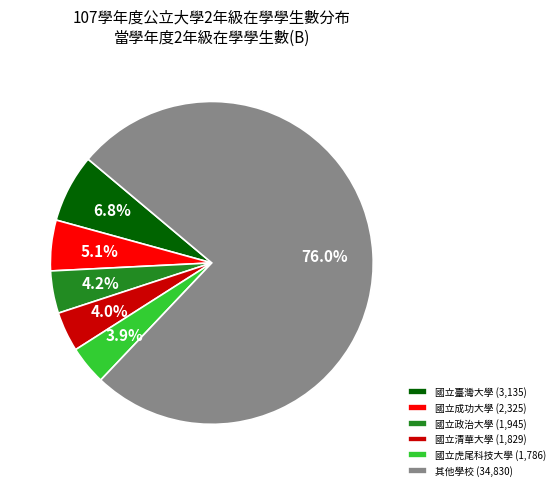

Count the number of slices in the pie.

6